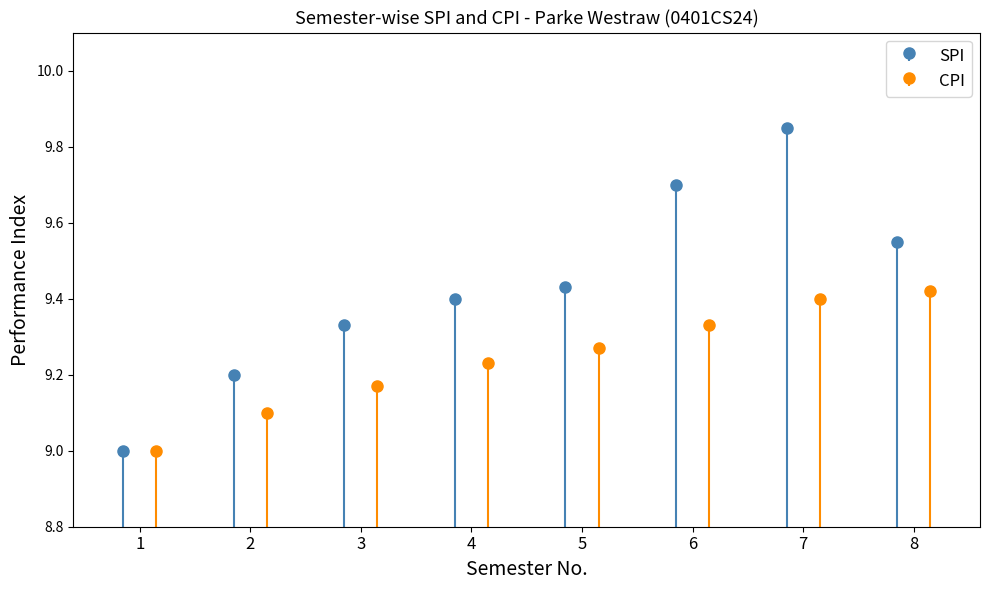

Which label corresponds to the largest value in the chart?

7